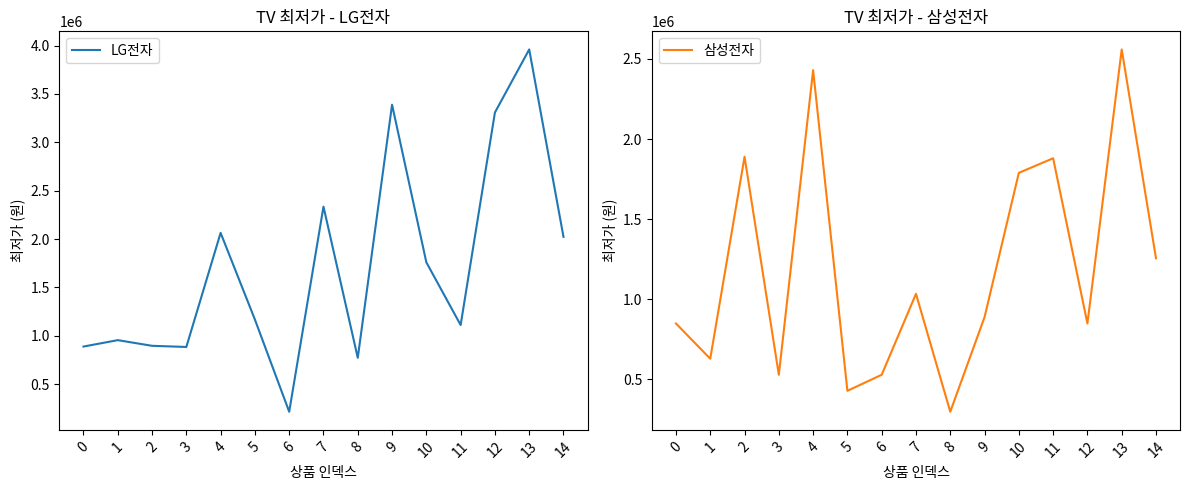

List the series in order of their overall mean, lowest first.

삼성전자, LG전자